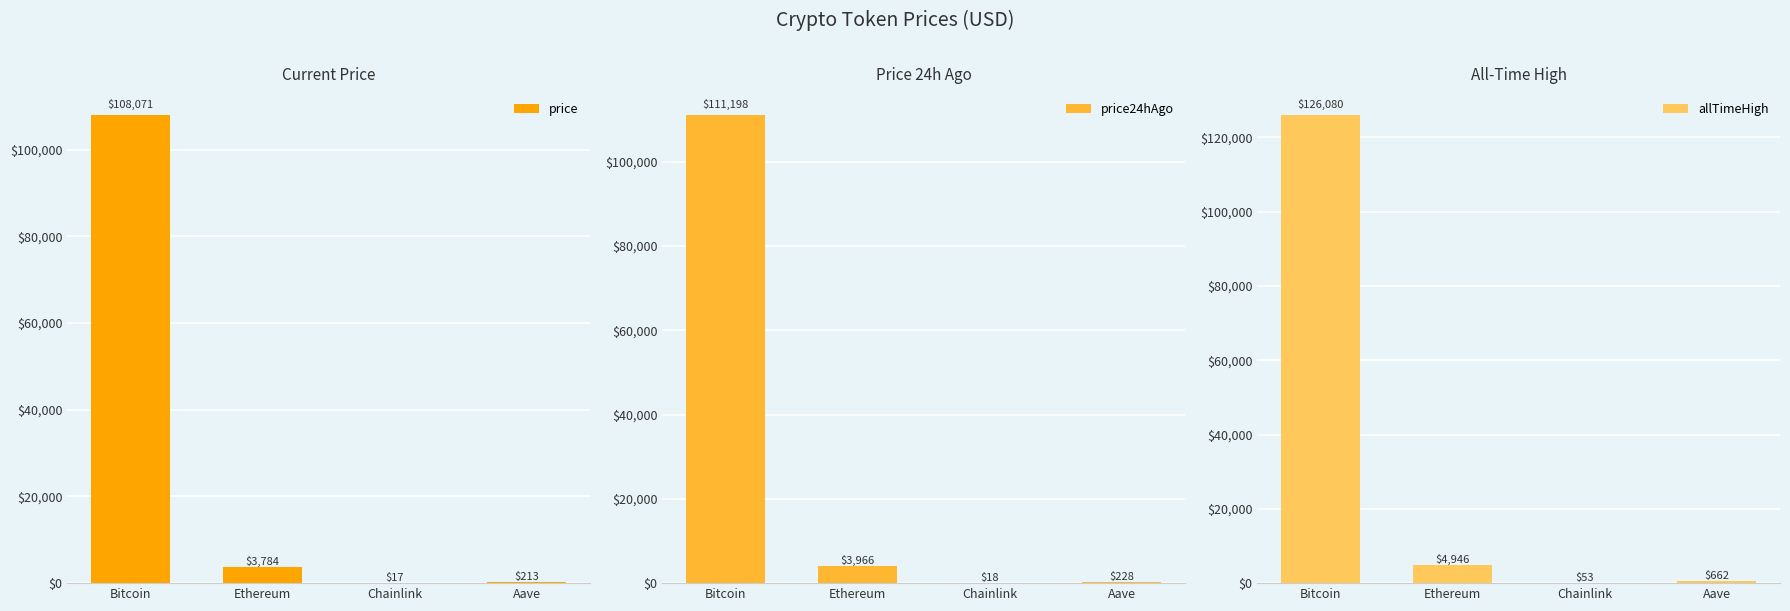

What is the value of the allTimeHigh bar at the 1st from the left?

126080.0